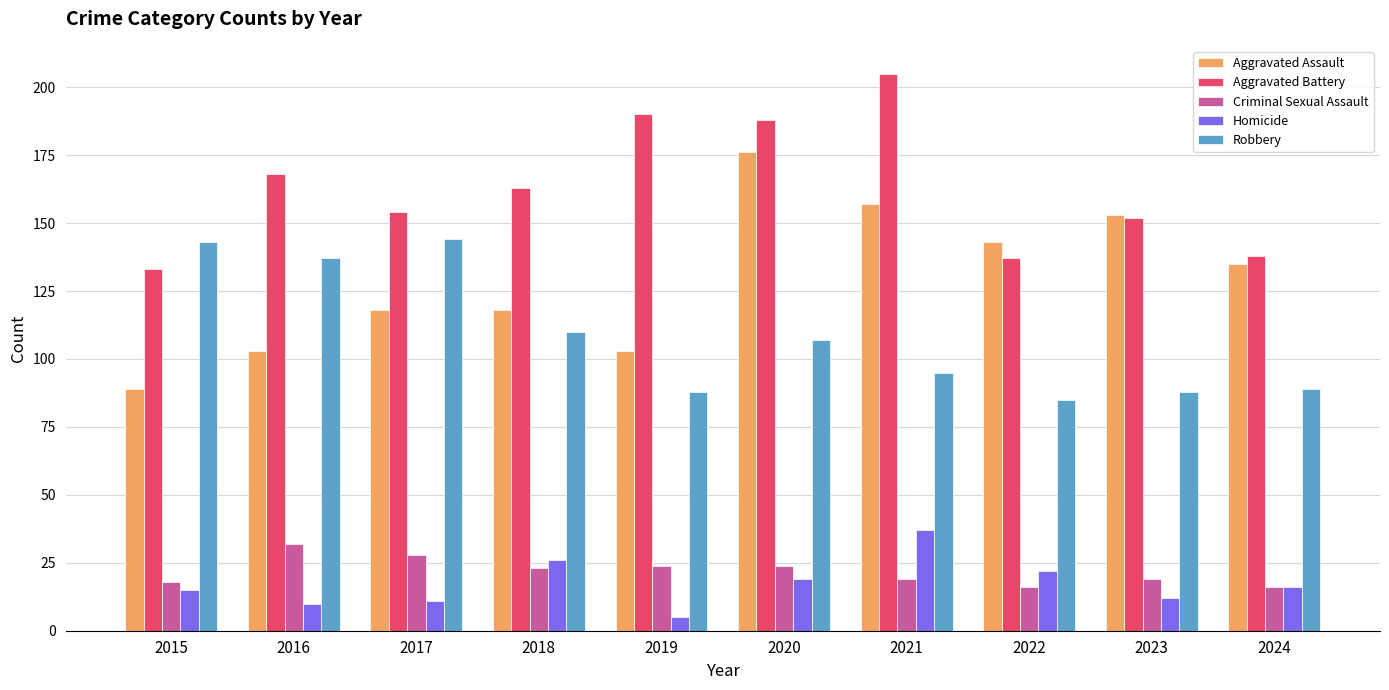

Are the bars grouped side by side (vs. stacked)?

Yes